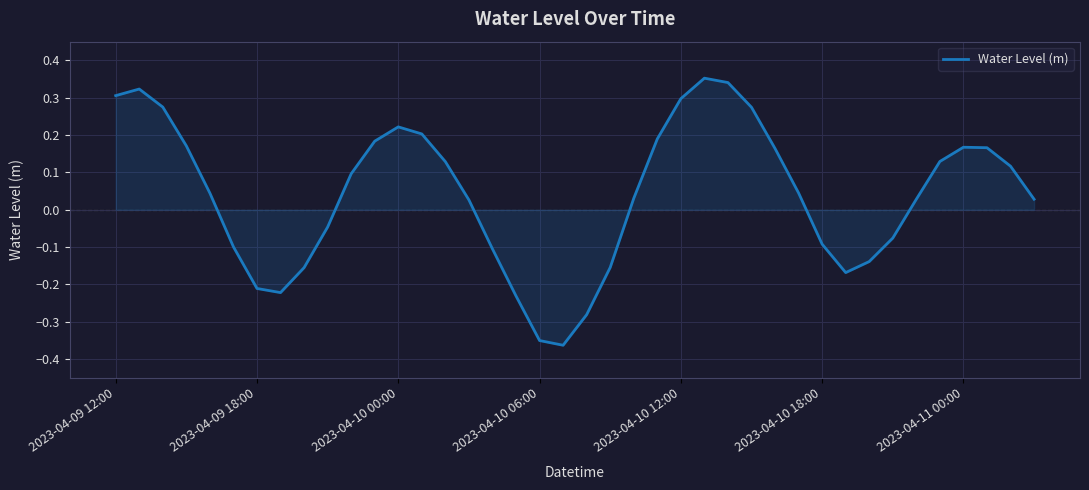

What is the difference between the maximum and minimum values?

0.7